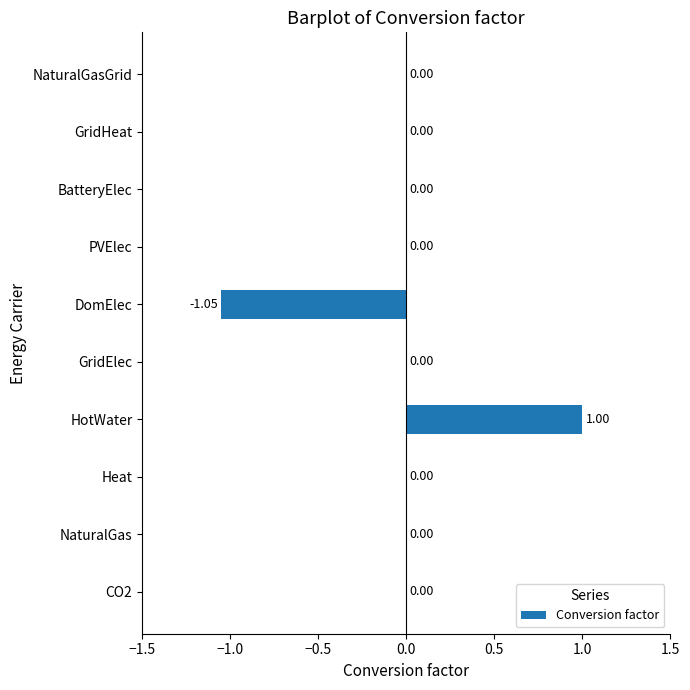

What is the maximum value shown in the chart?

1.0